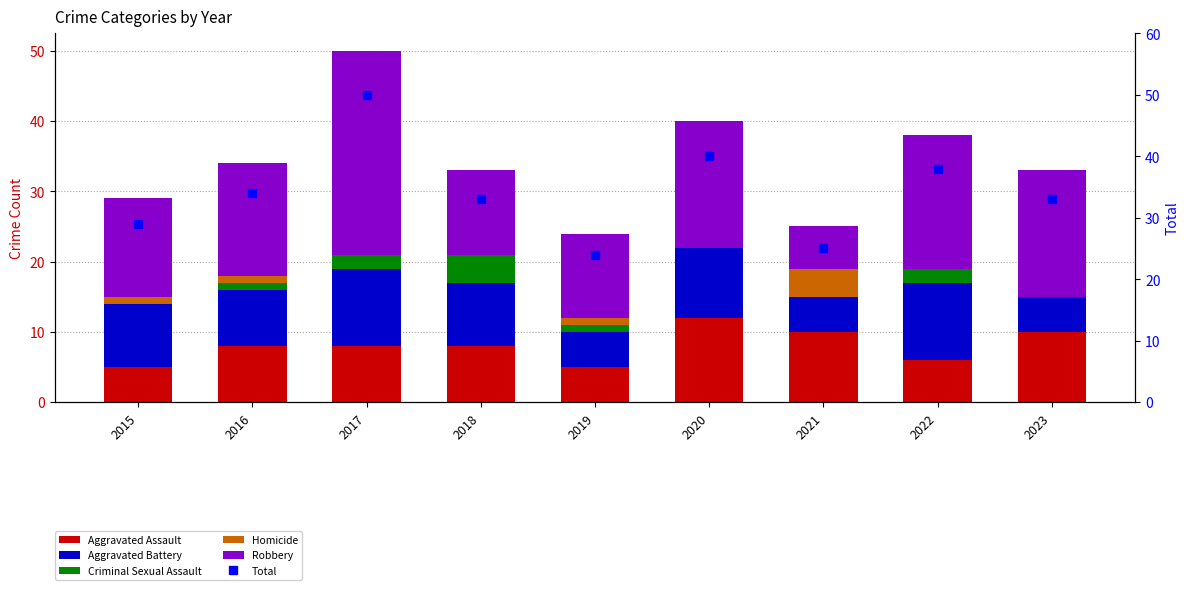

Which series has the largest total across all categories?

Total